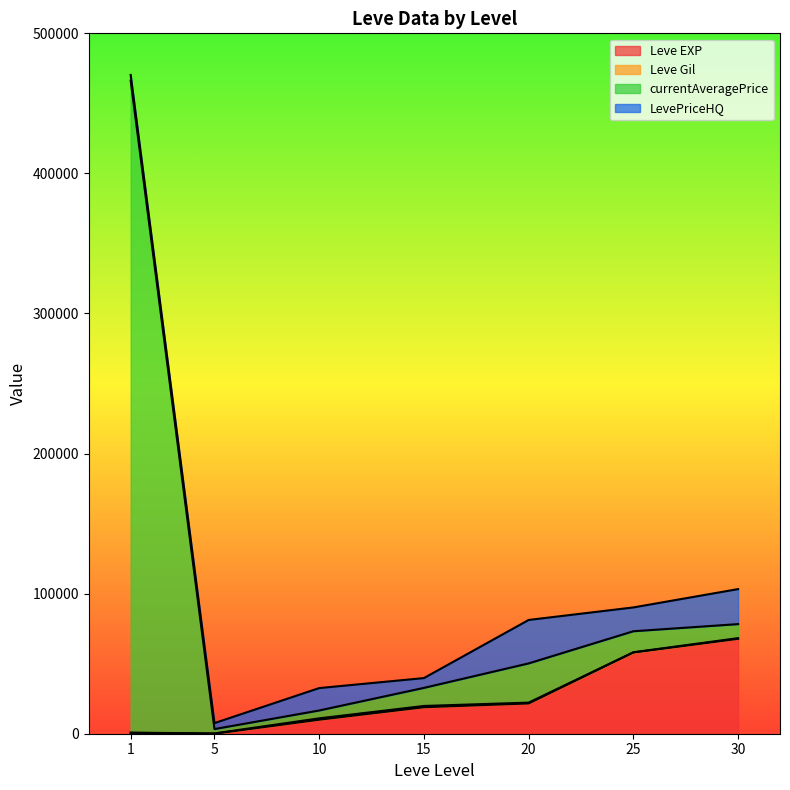

True or false: currentAveragePrice and Leve EXP intersect in this chart.

False